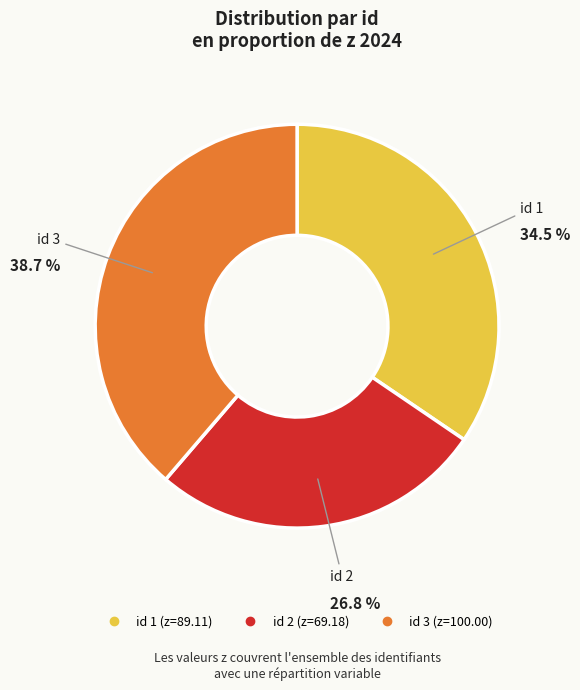

Is there a majority slice in this chart?

No